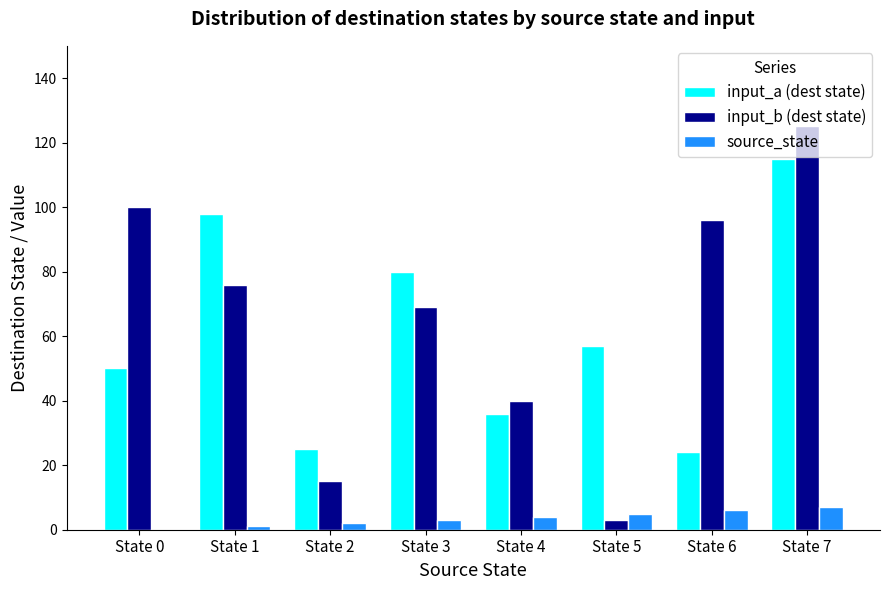

What is the maximum value for input_b (dest state)?

125